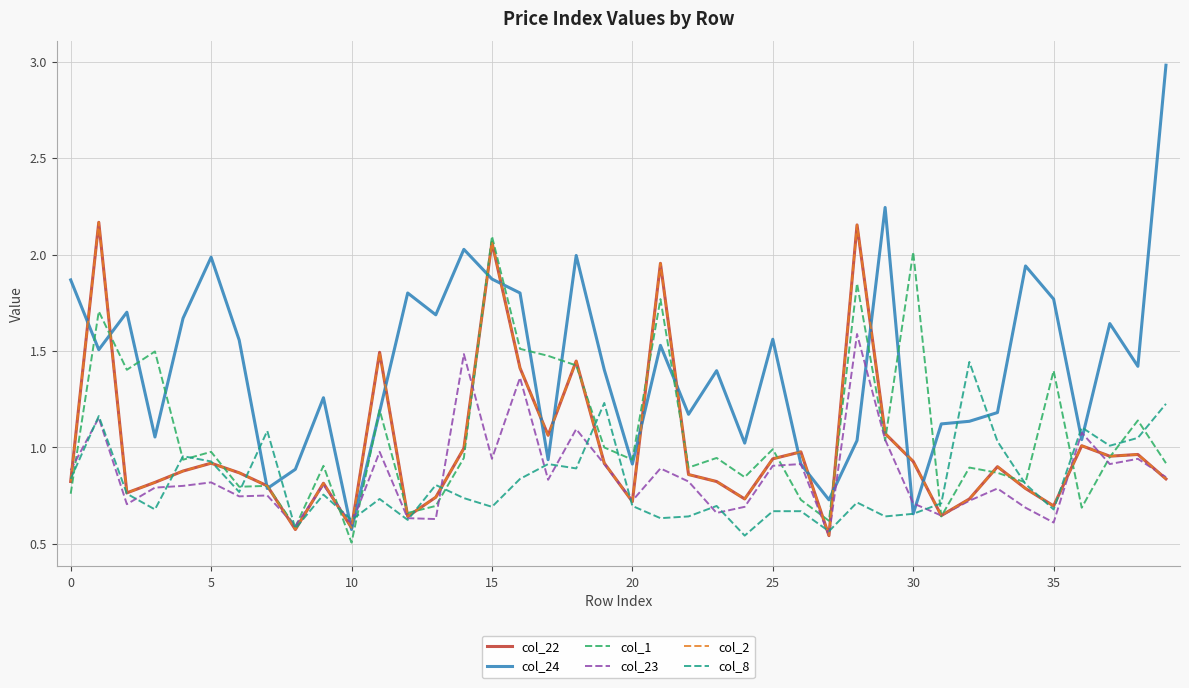

What is the label of the 15th point from the right?

25